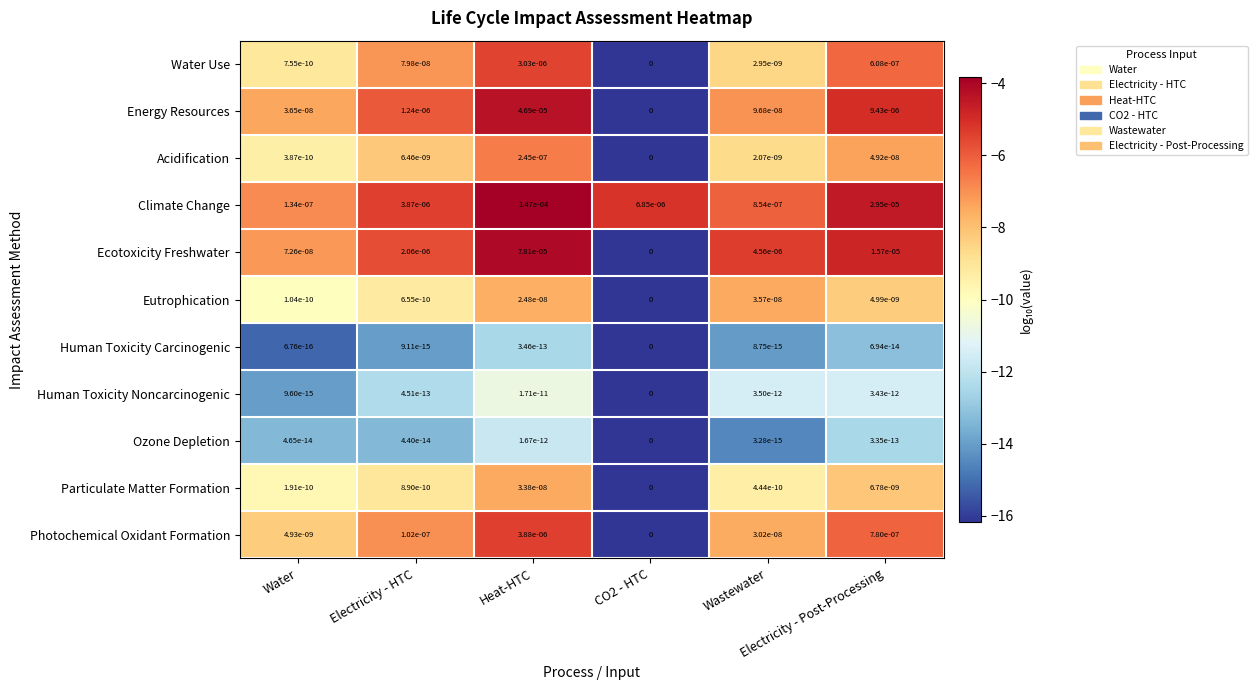

Between Heat-HTC and CO2 - HTC, which series saw the biggest shift?

Climate Change